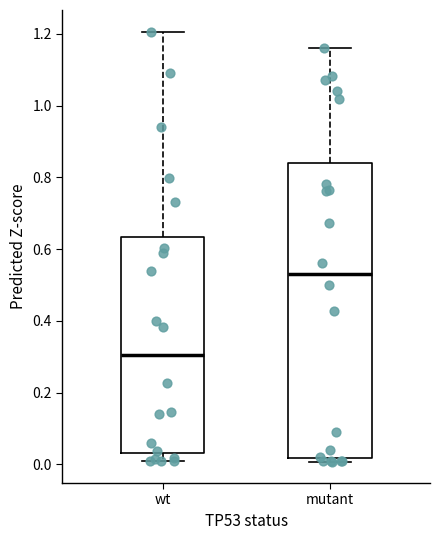

Which box's median line is the highest?

mutant